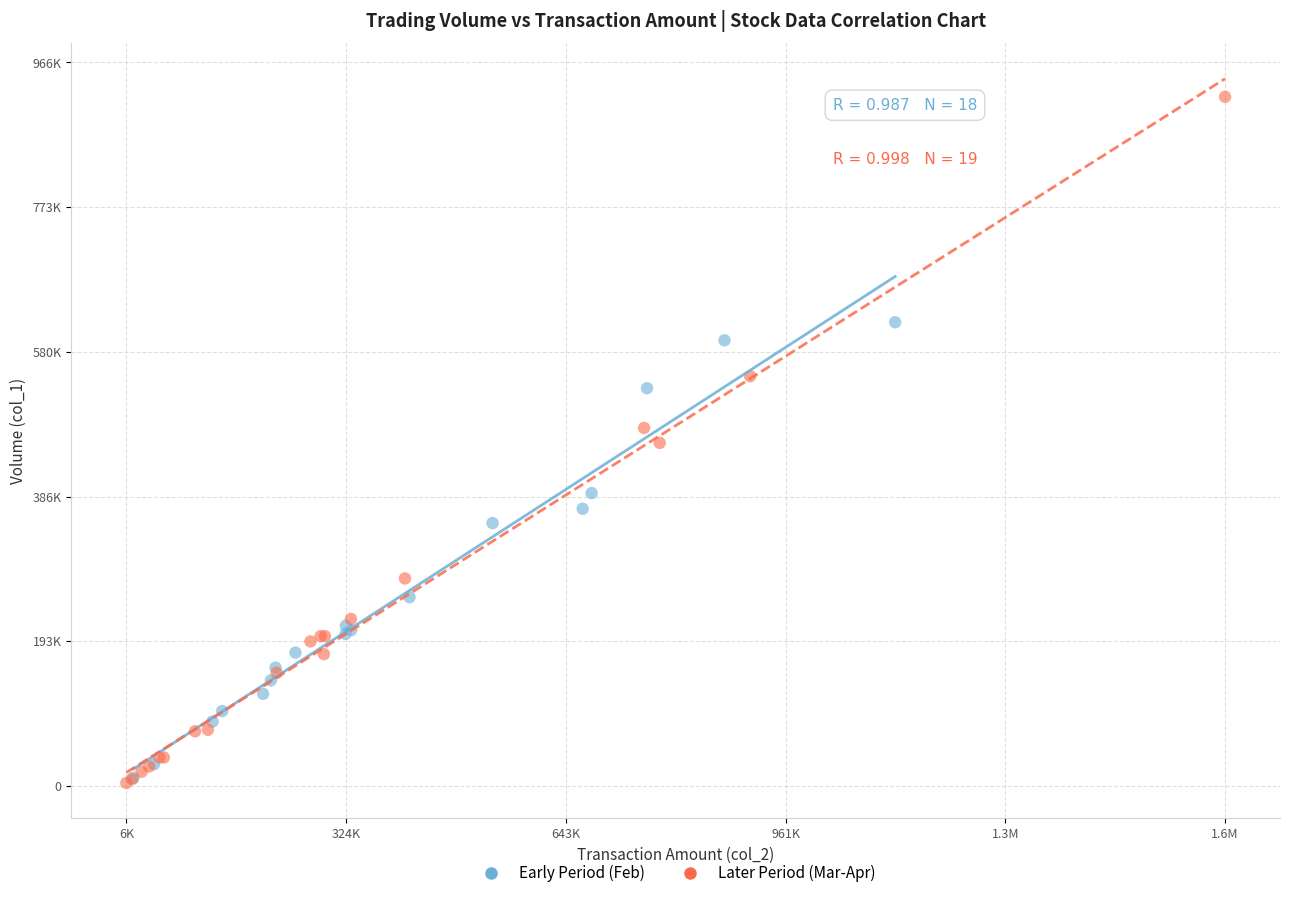

Which series reaches the maximum Y coordinate?

Later Period (Mar-Apr)